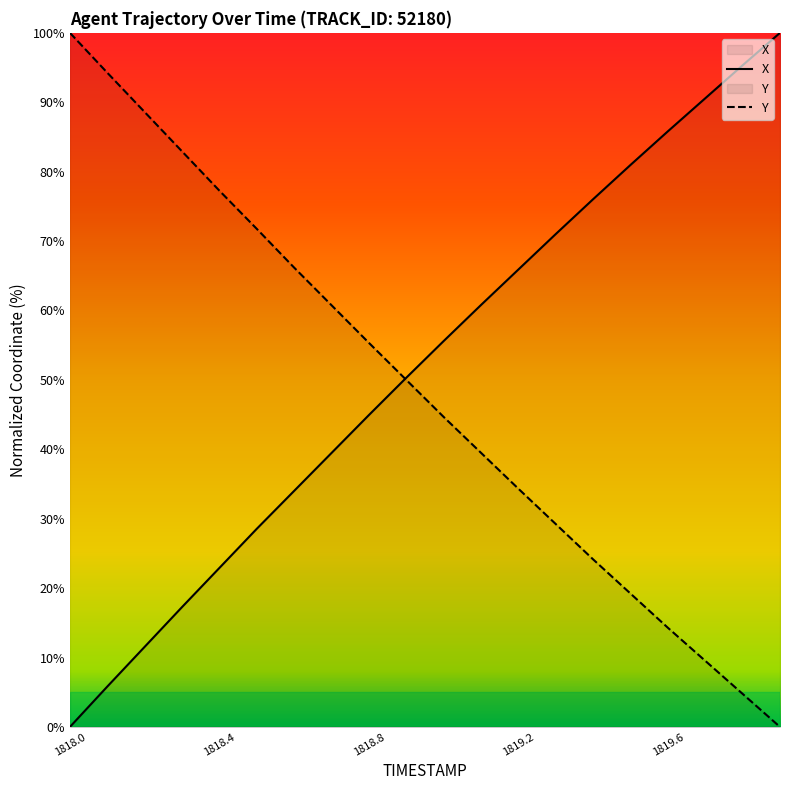

How many values in the Y series are below 49?

10